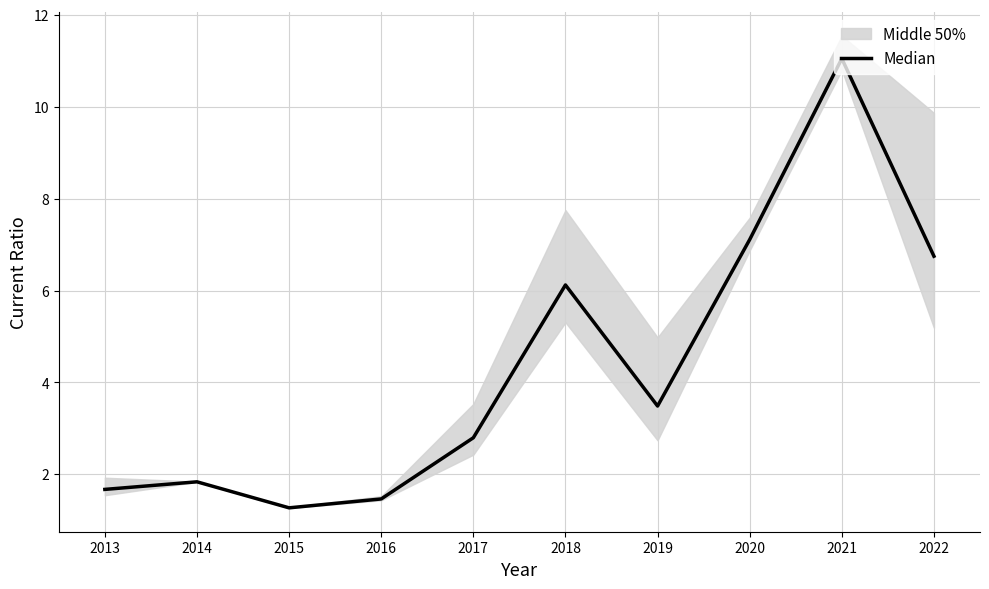

How many interior local valleys (lower than both neighbors) does the data have?

2